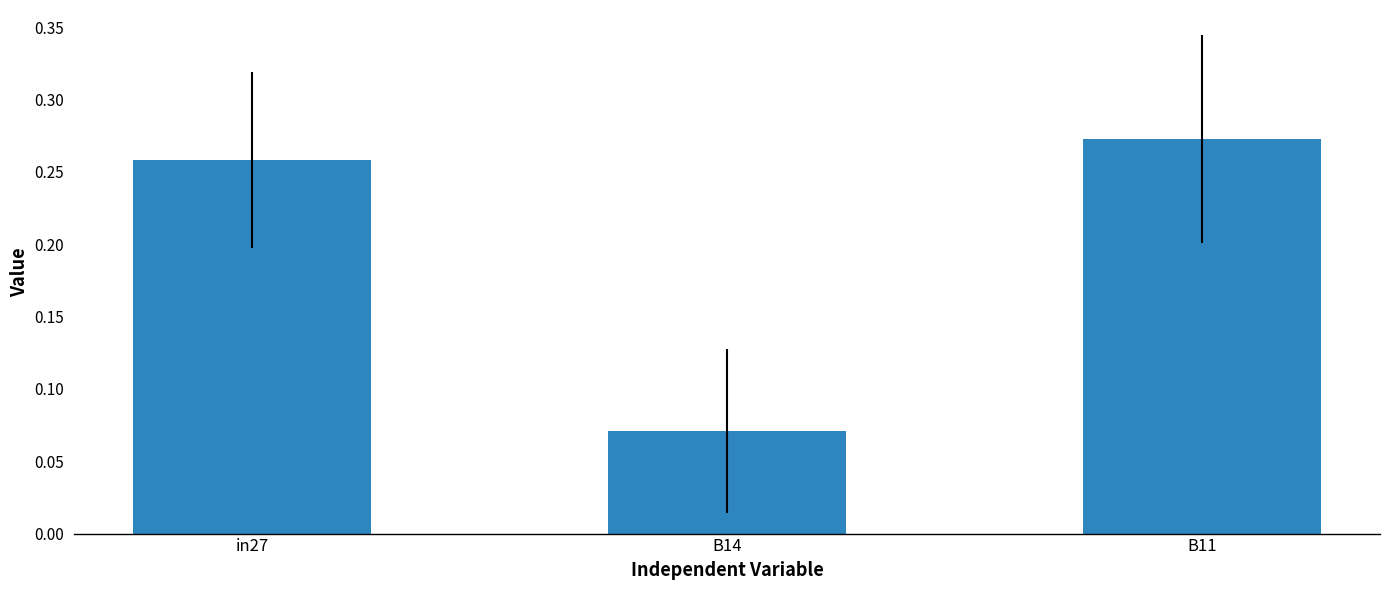

What is the average value?

0.2